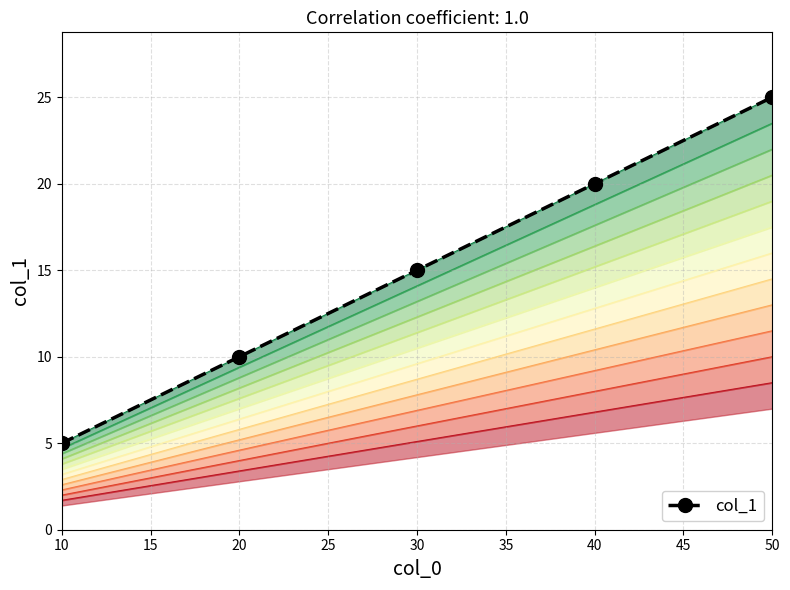

What is the average value?

15